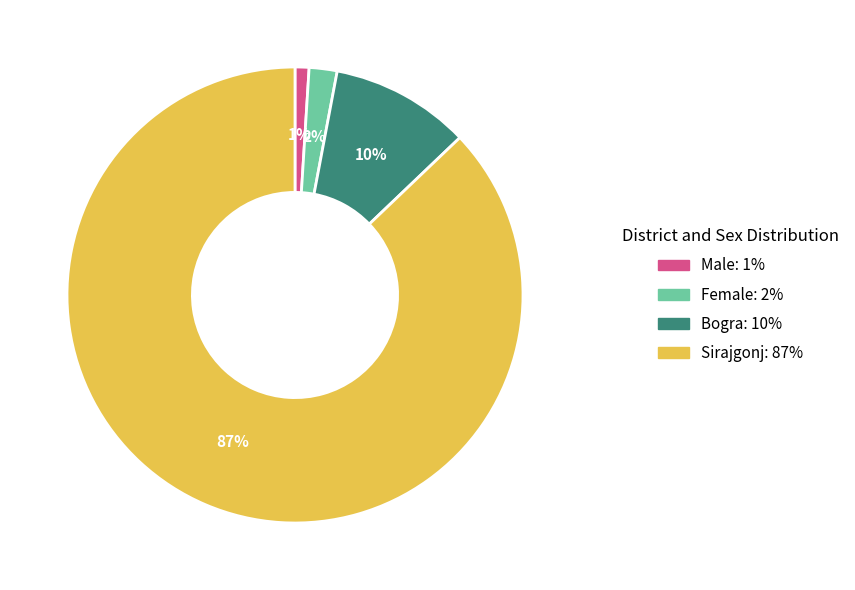

Combined, do Bogra and Male account for over 50%?

No